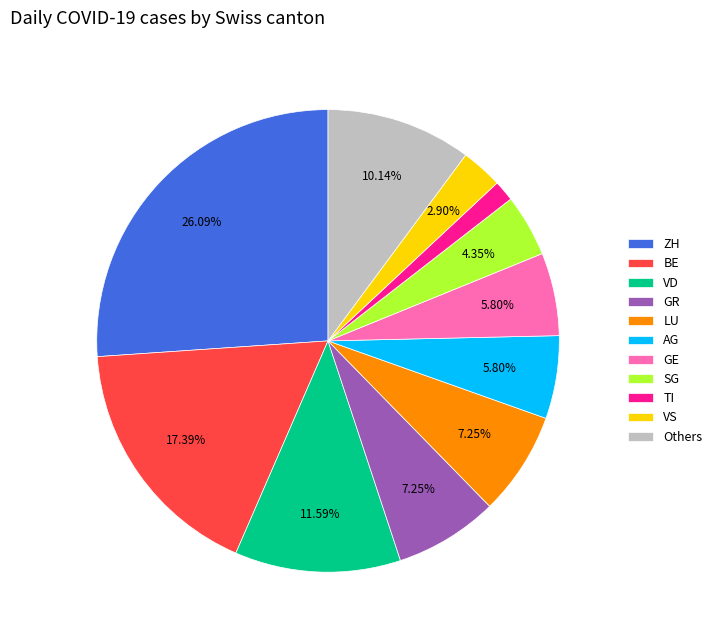

How many slices are in this pie chart?

11